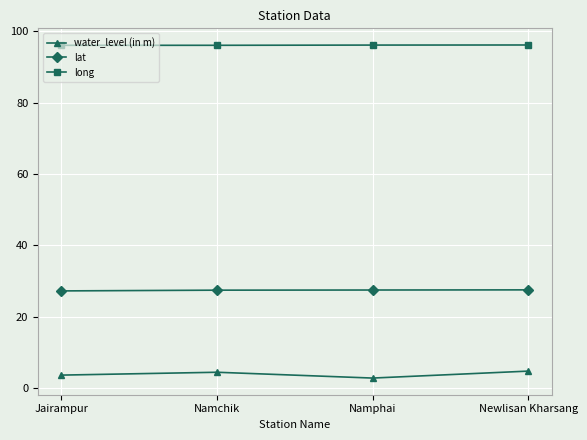

Rank the series by their maximum value, from highest to lowest.

long, lat, water_level (in m)